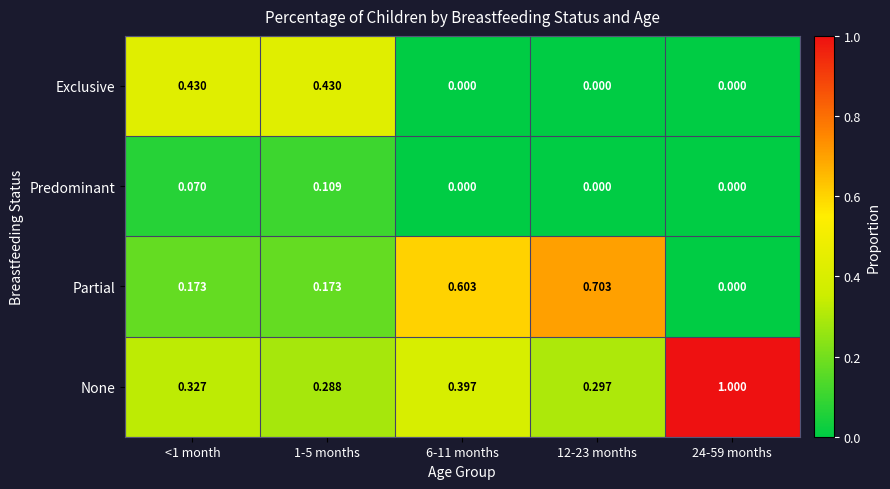

Which series has the largest range (max minus min)?

None